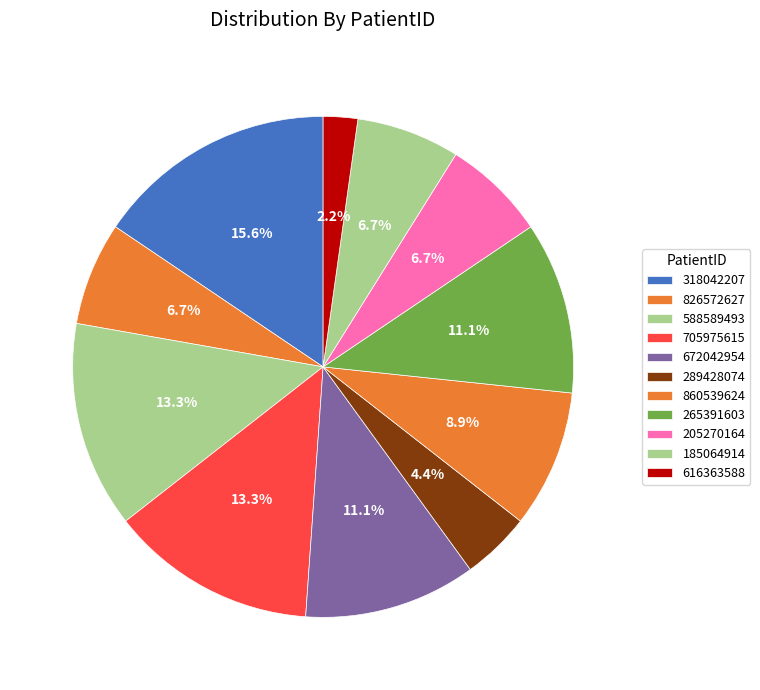

Is it true that 318042207 is 30% of the pie?

False